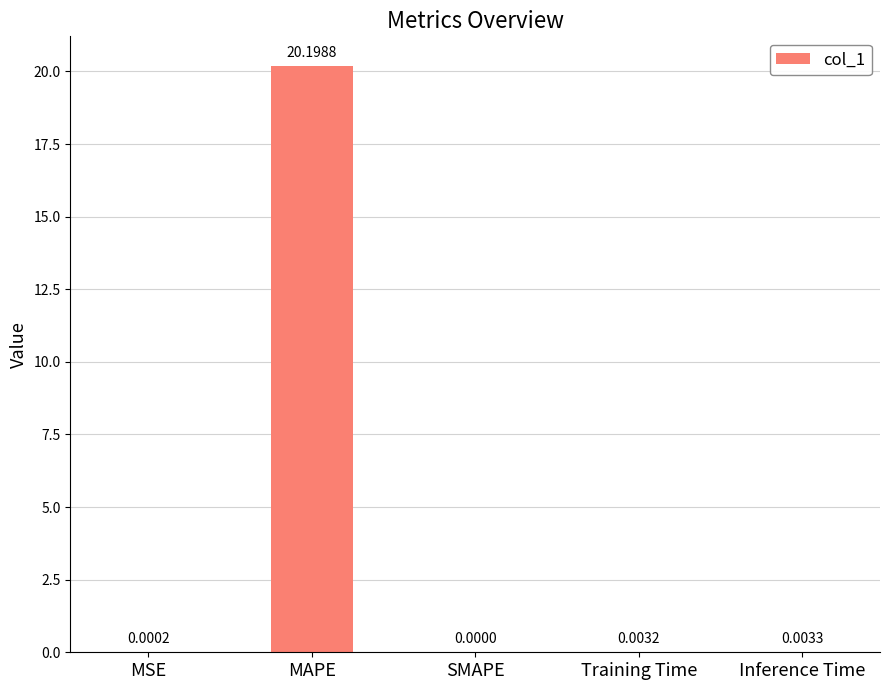

How many data points are above 0?

4